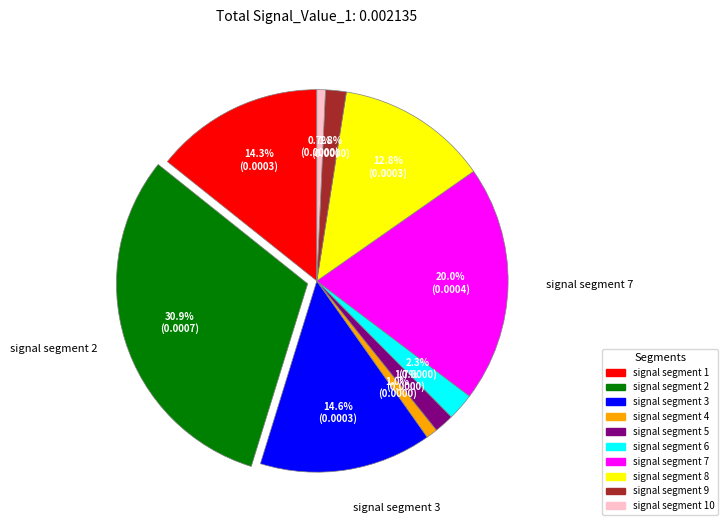

Between signal segment 2 and signal segment 8, which is larger?

signal segment 2